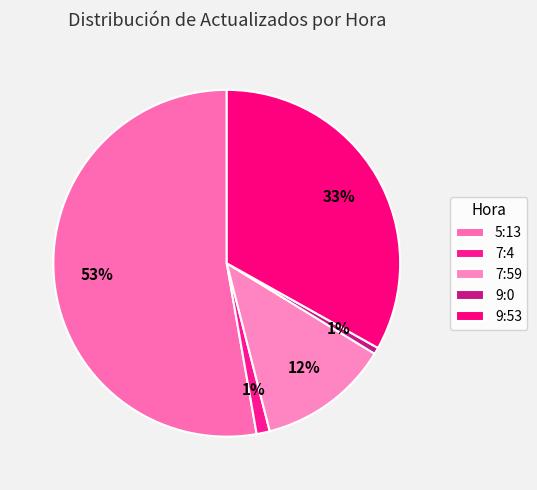

To the nearest percent, what portion does 9:53 represent?

33%